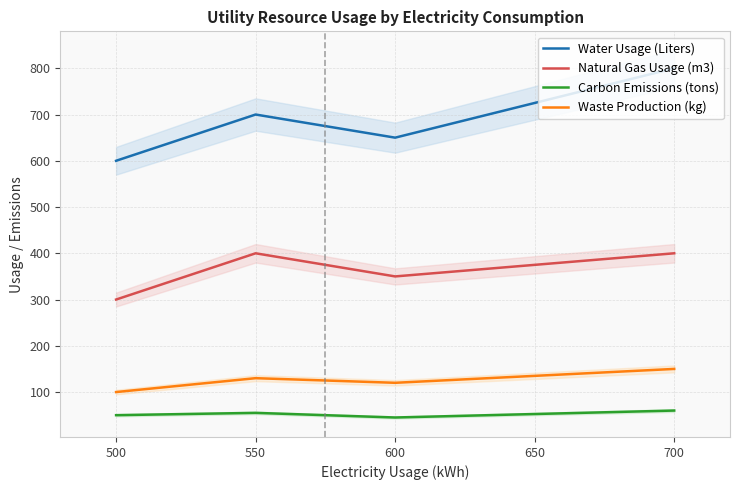

Reading left to right, list all the values displayed in this chart.

Water Usage (Liters): 600	700	650	800
Natural Gas Usage (m3): 300	400	350	400
Carbon Emissions (tons): 50	55	45	60
Waste Production (kg): 100	130	120	150